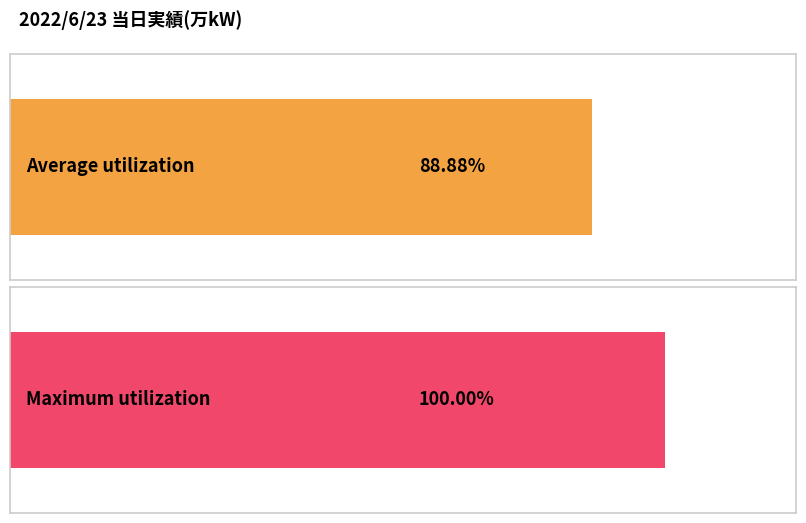

The chart shows a value of 183 at 17:00. True or false?

False